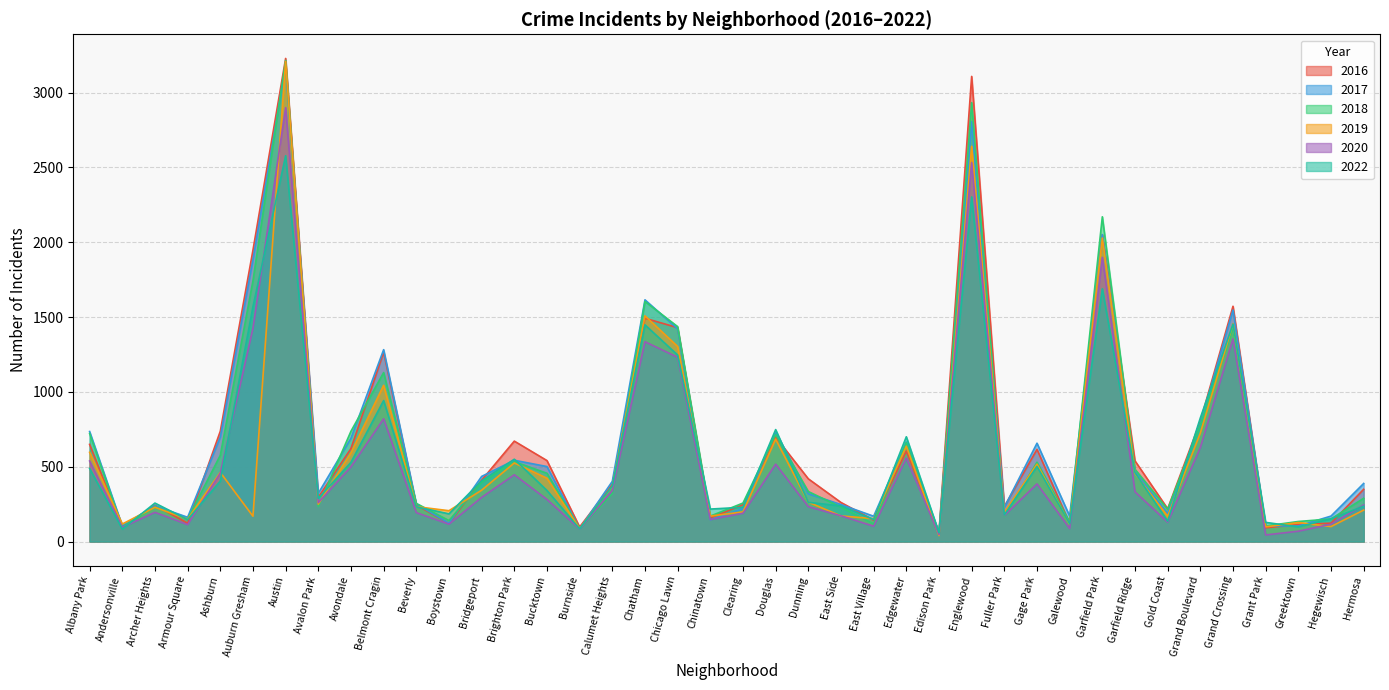

What are all the series names shown in the legend?

2016, 2017, 2018, 2019, 2020, 2022